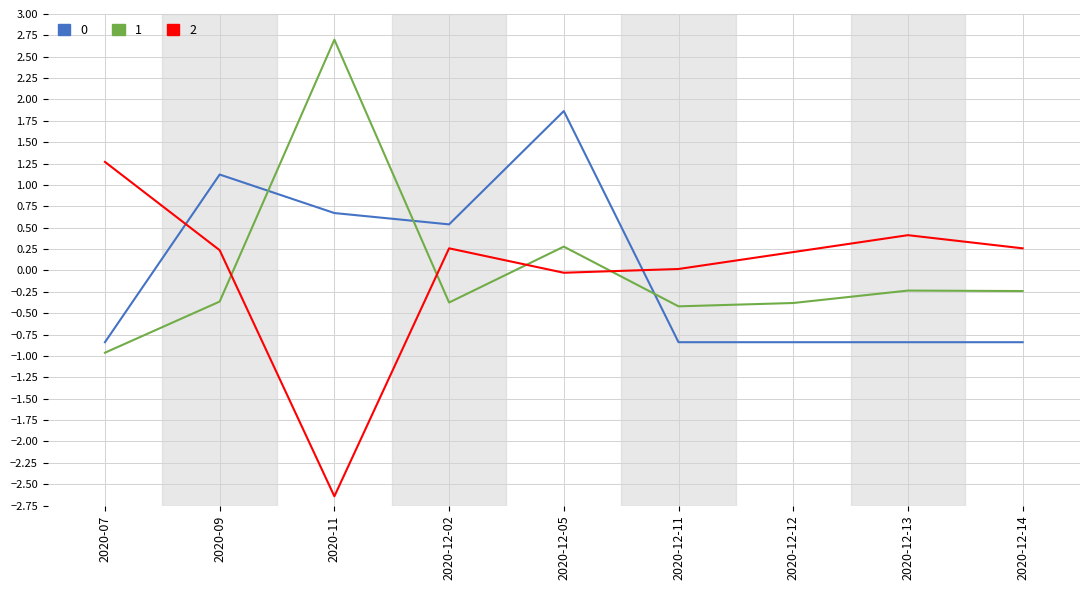

What position from the right is 2020-12-02?

6